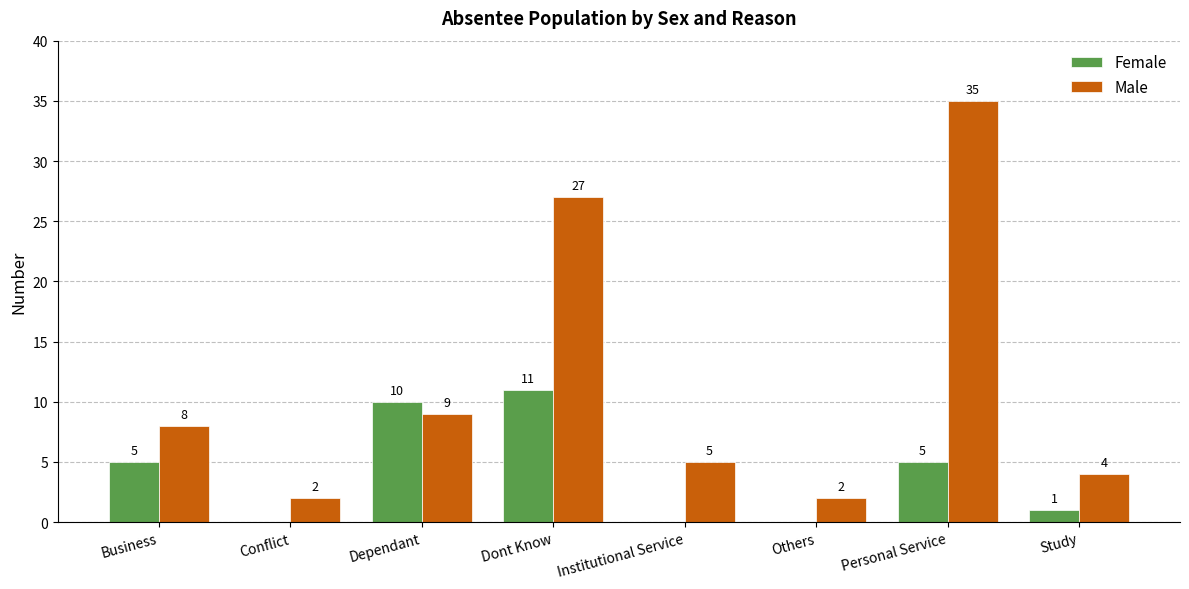

What are all the series names shown in the legend?

Female, Male